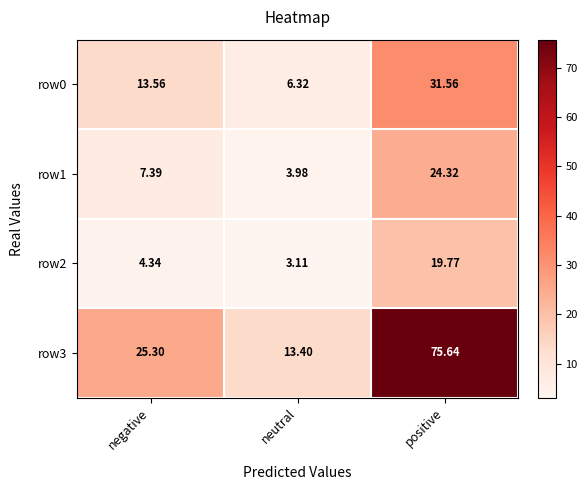

Which category has the lowest value across all series?

neutral